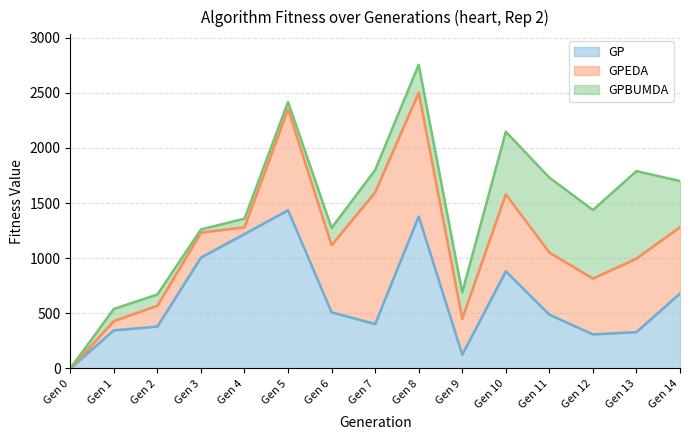

What is the spread (max minus min) of values at Gen 9?

201